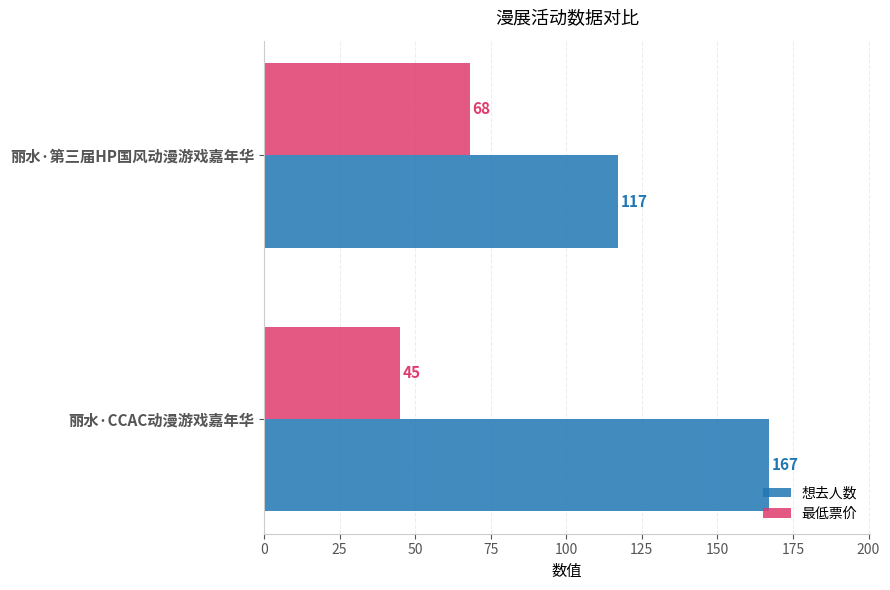

The 想去人数 series shows 295 at 丽水·CCAC动漫游戏嘉年华. True or false?

False